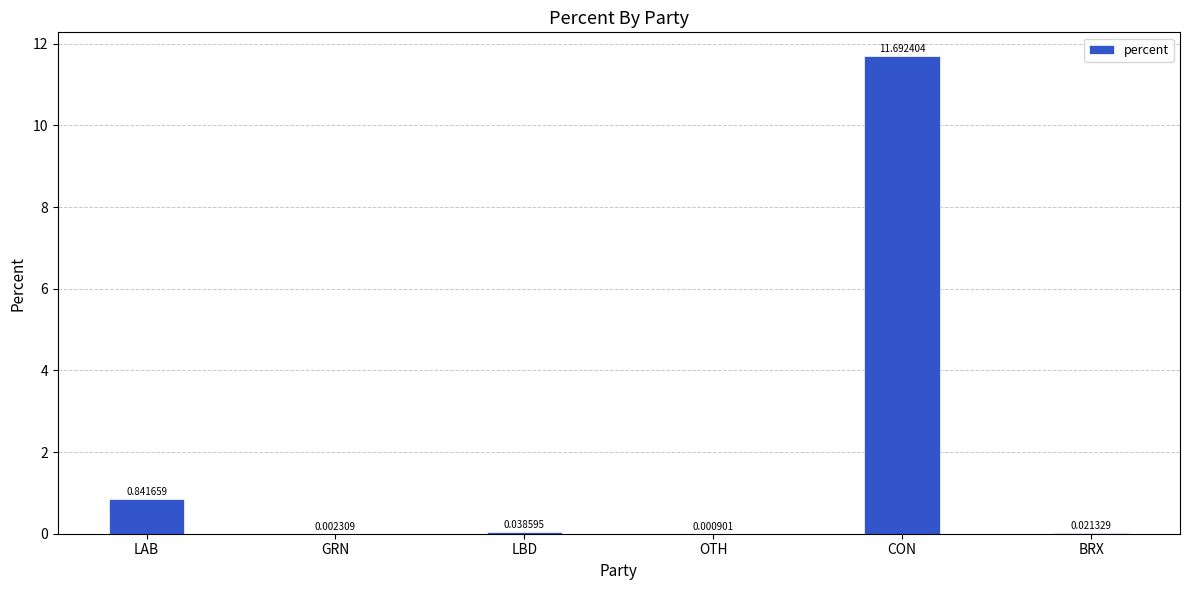

Where is the data nearest to the value 5?

LAB